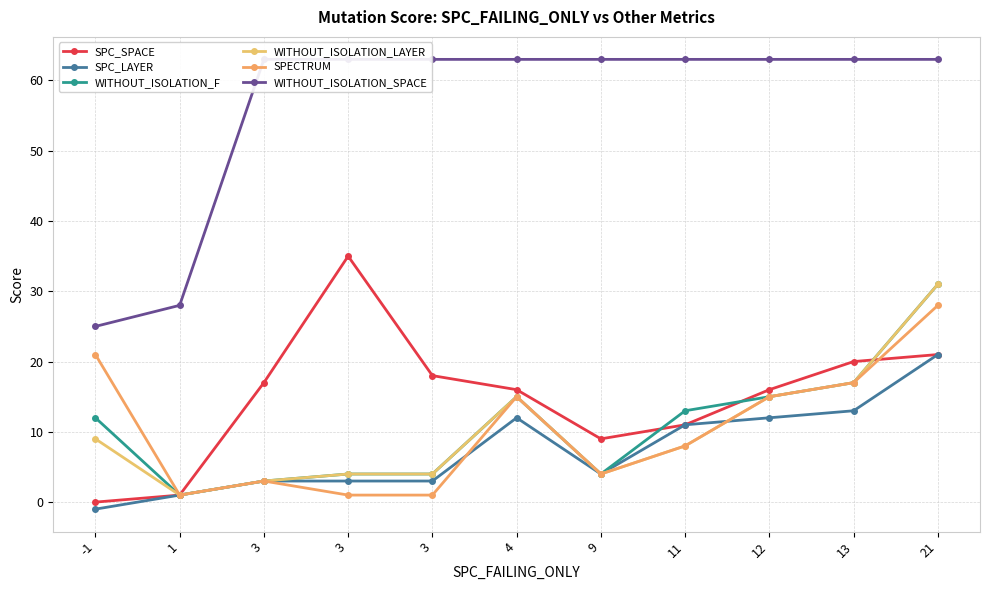

What is the difference between the second highest and minimum values in the SPC_LAYER series?

14